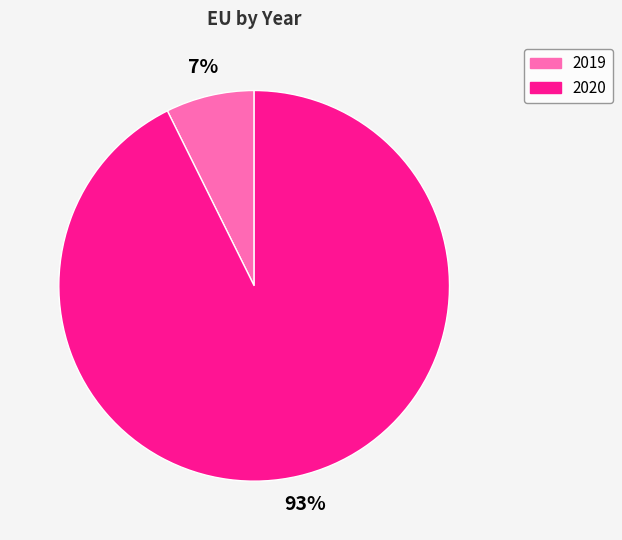

To the nearest percent, what is the average slice percentage?

50%